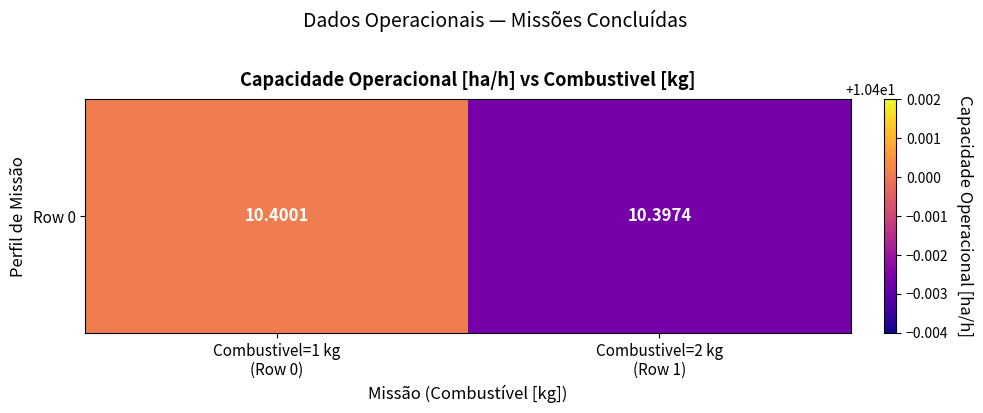

What is the maximum value shown in the chart?

10.4